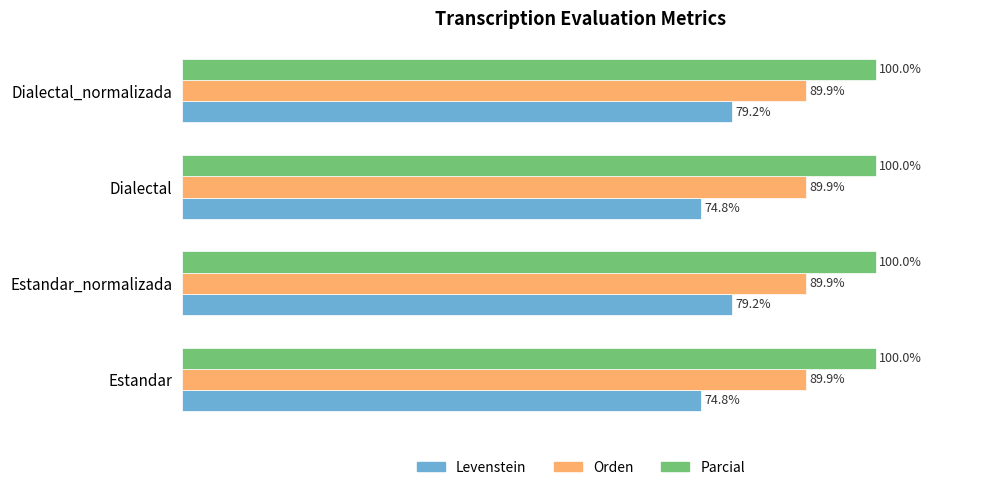

List the series in order of their overall mean, highest first.

Parcial, Orden, Levenstein